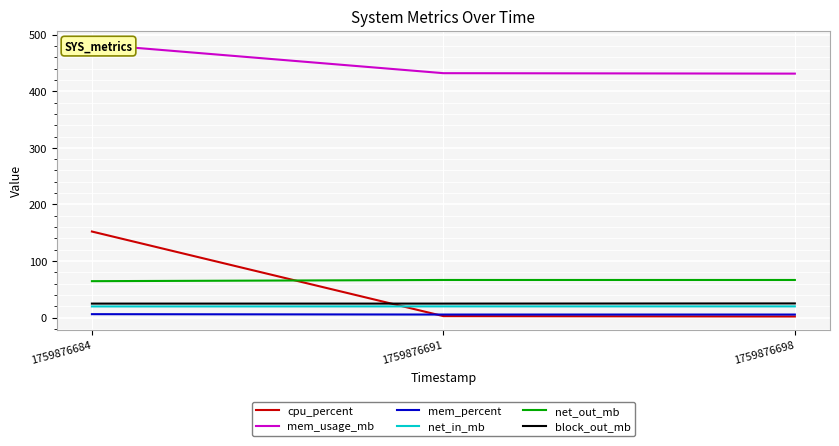

What is the minimum value shown in the chart?

2.2